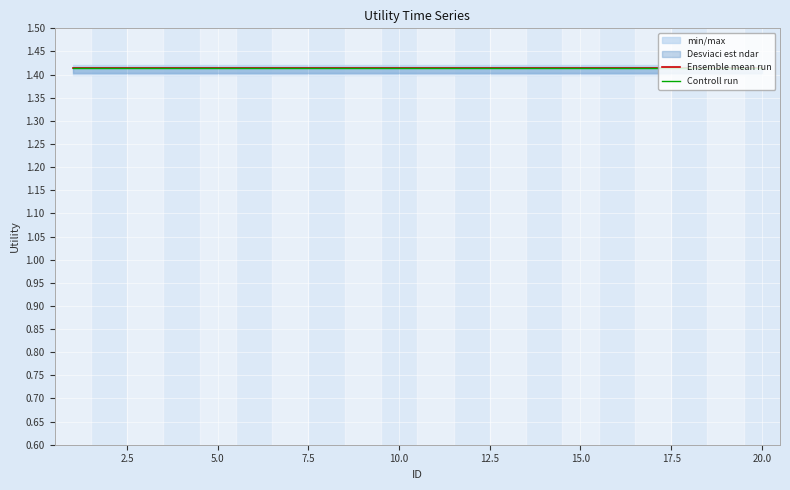

Between 7.5 and 13, which is larger?

7.5